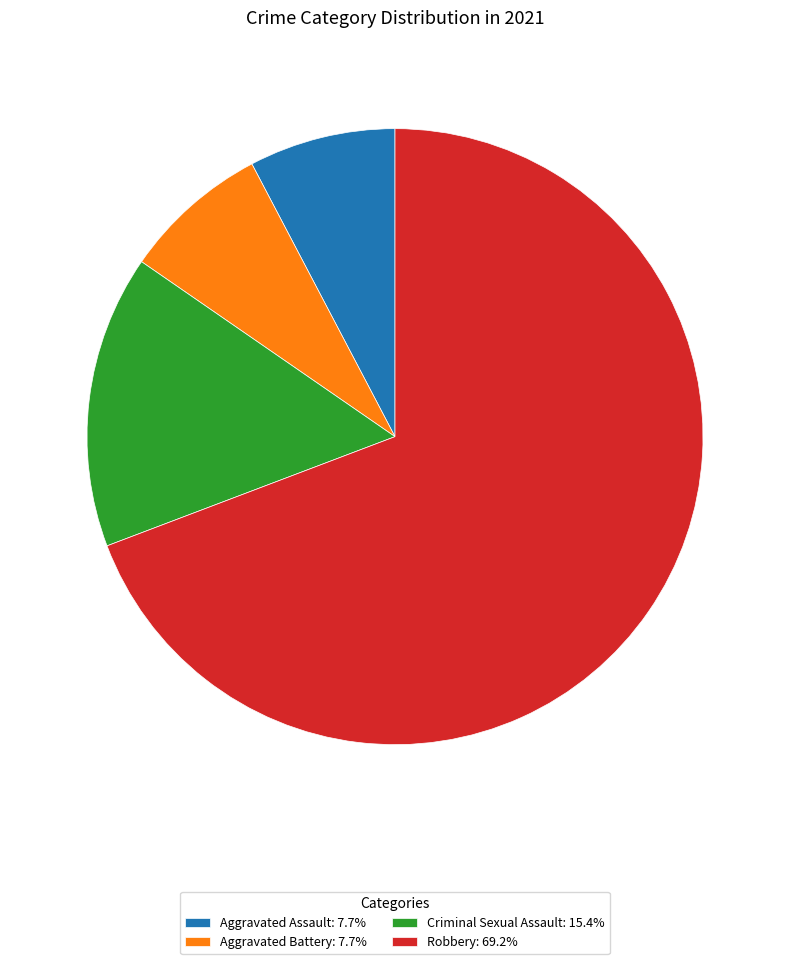

What is the ratio of the value at Aggravated Assault: 7.7% to the value at Aggravated Battery: 7.7%?

1.0